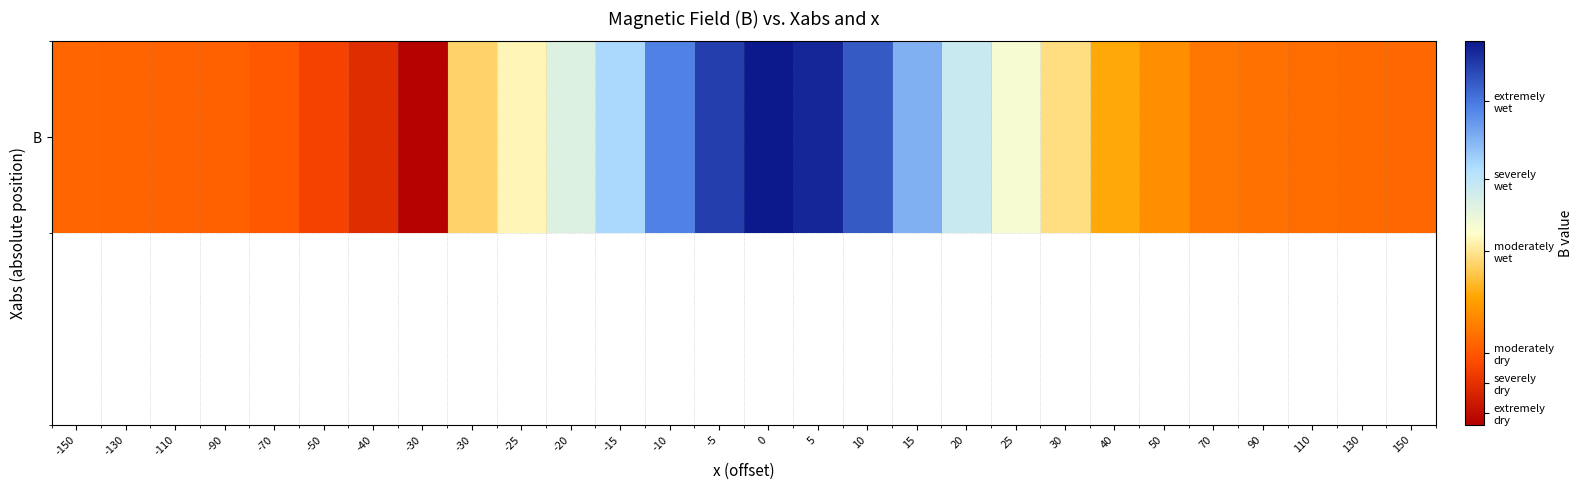

At which label is the value closest to 0?

-150